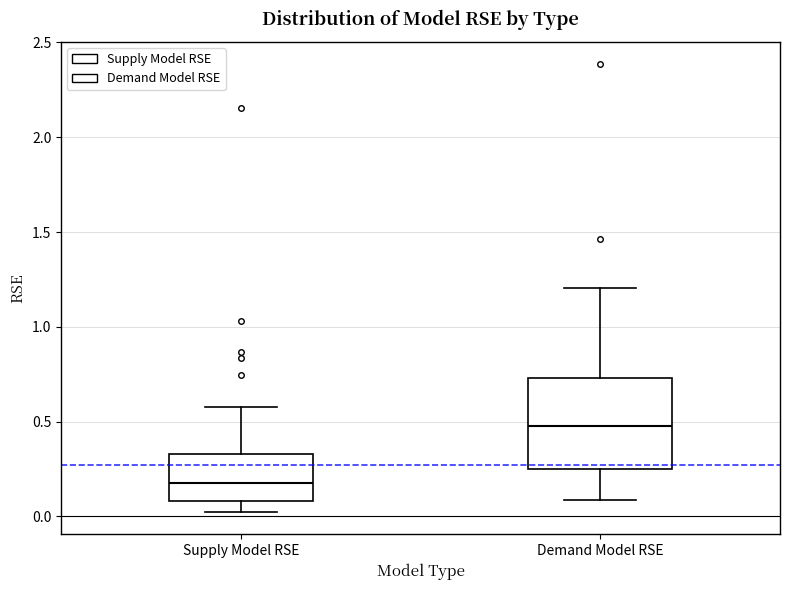

Which box is the tallest, from its lower edge to its upper edge?

Demand Model RSE